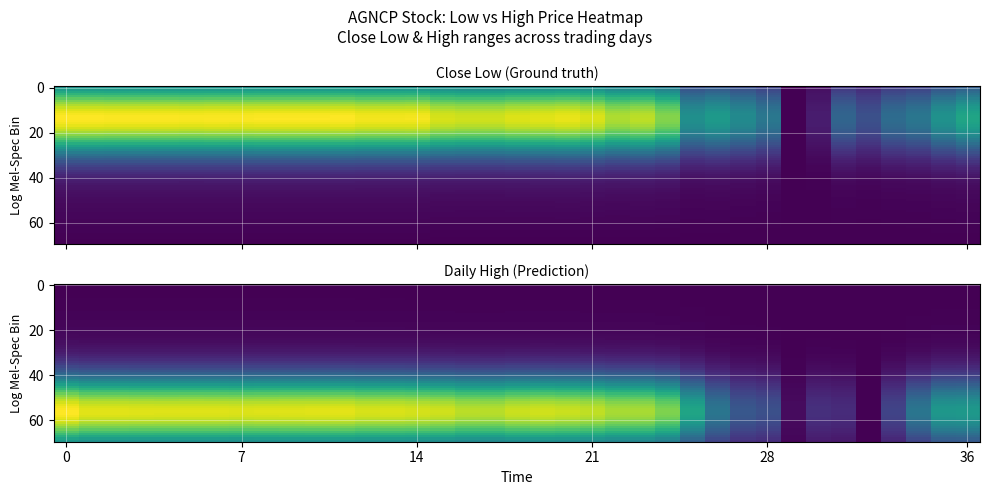

At 36, list the series in order from largest to smallest.

low_close, high